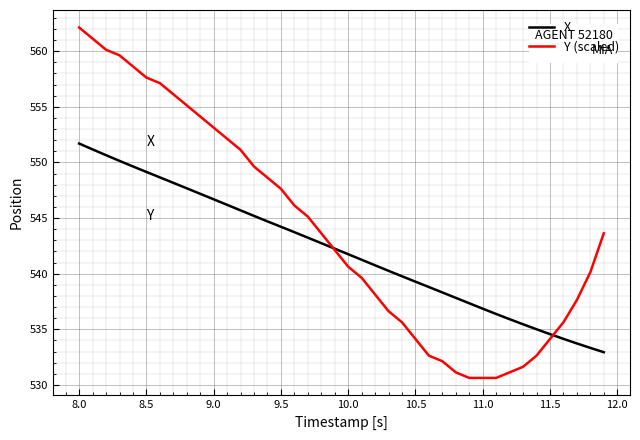

Which series has the largest total across all categories?

Y (scaled)